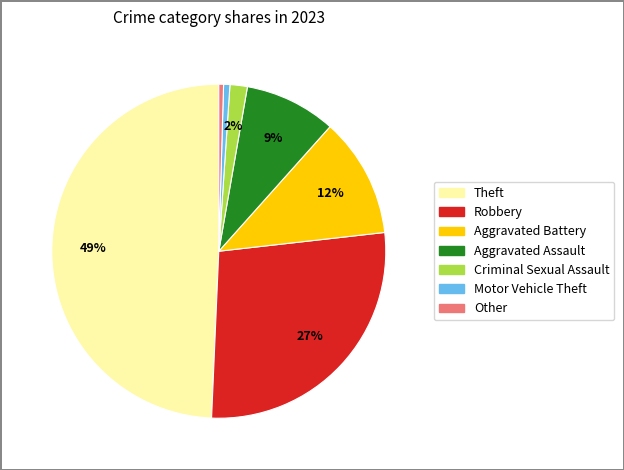

Which category has the biggest portion of the pie?

Theft